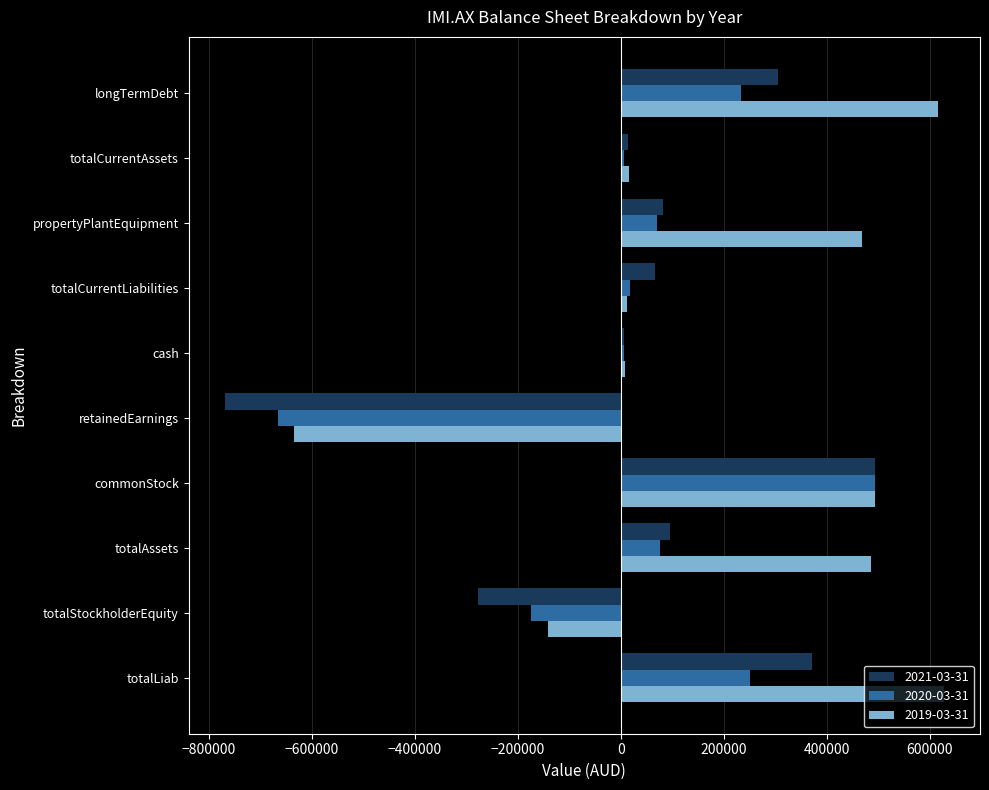

Is it true that 2020-03-31 equals 76998 at totalAssets?

True